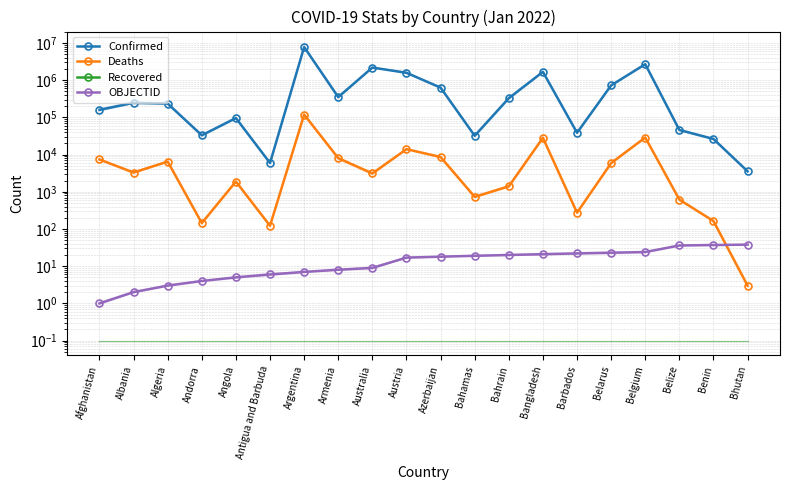

What is the total value across all series at Bahrain?

328885